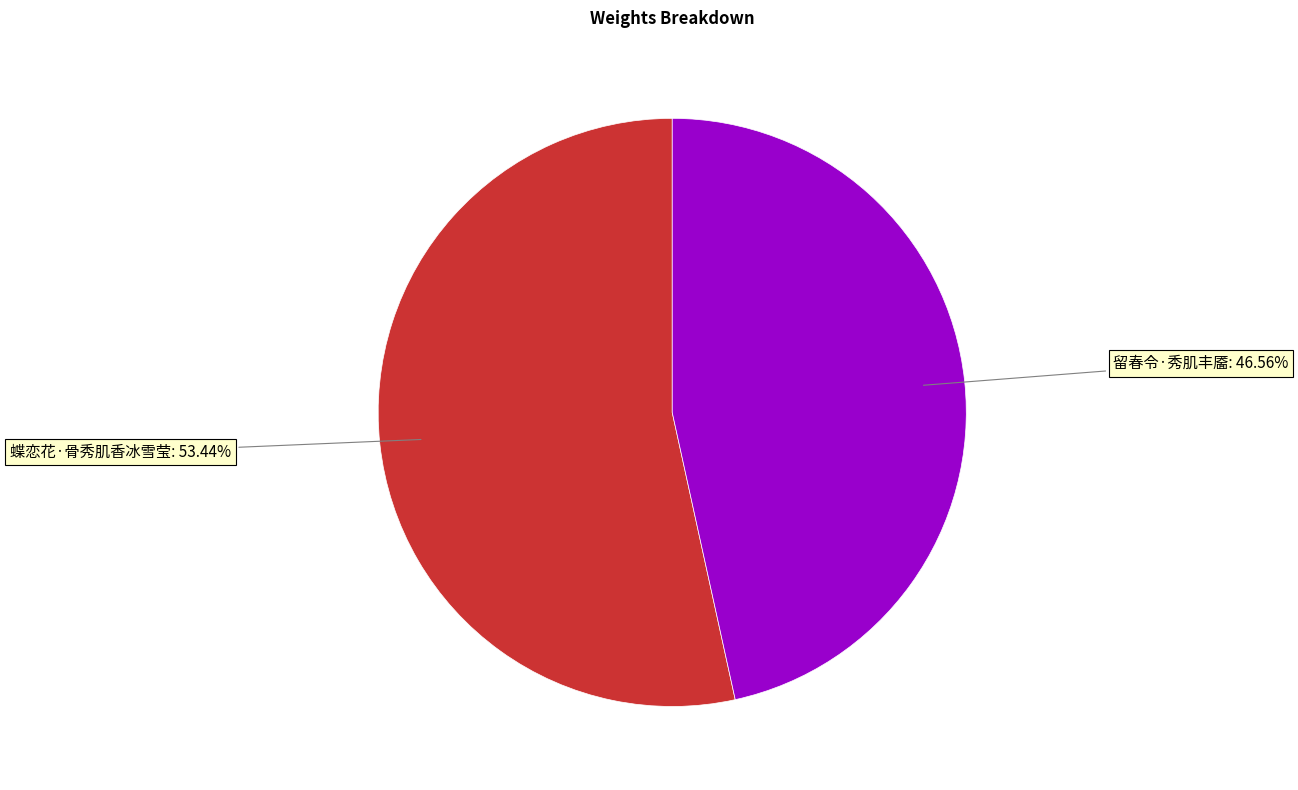

Is there any slice that represents more than half of the pie?

Yes